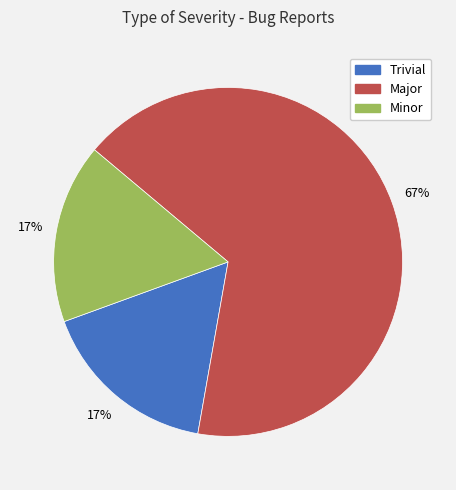

True or false: Trivial accounts for 17% of the total.

True